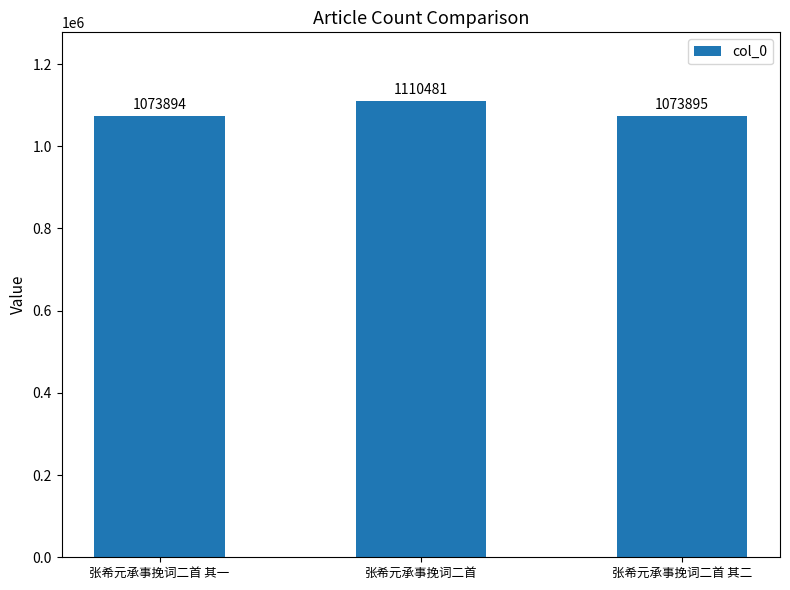

At which label does the data first exceed 1073895?

张希元承事挽词二首